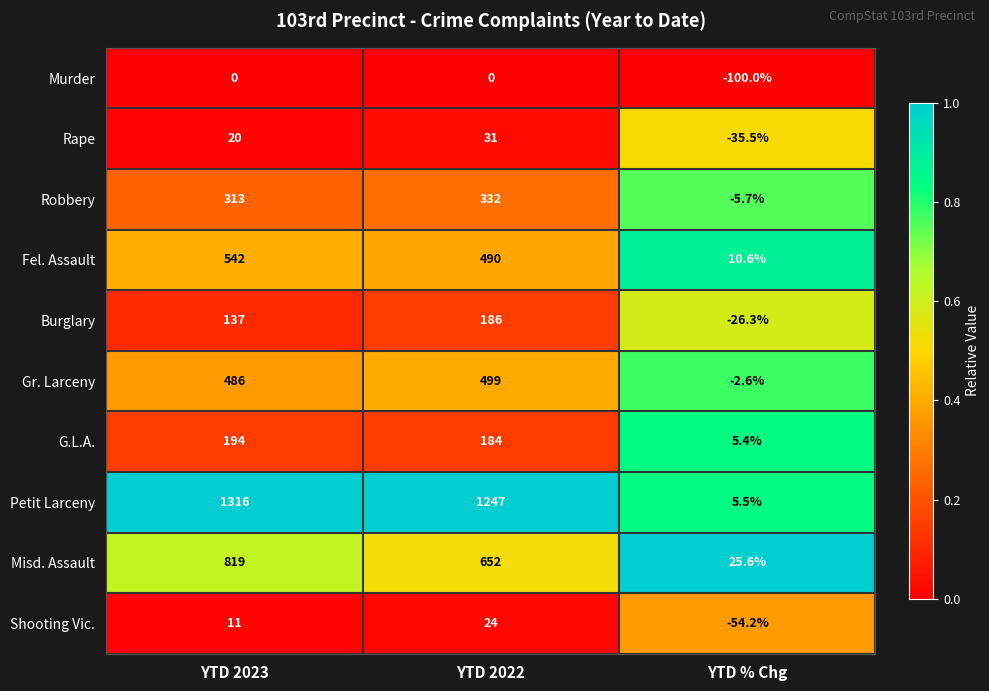

What is the sum of the Shooting Vic. values at YTD % Chg and YTD 2022?

-30.2